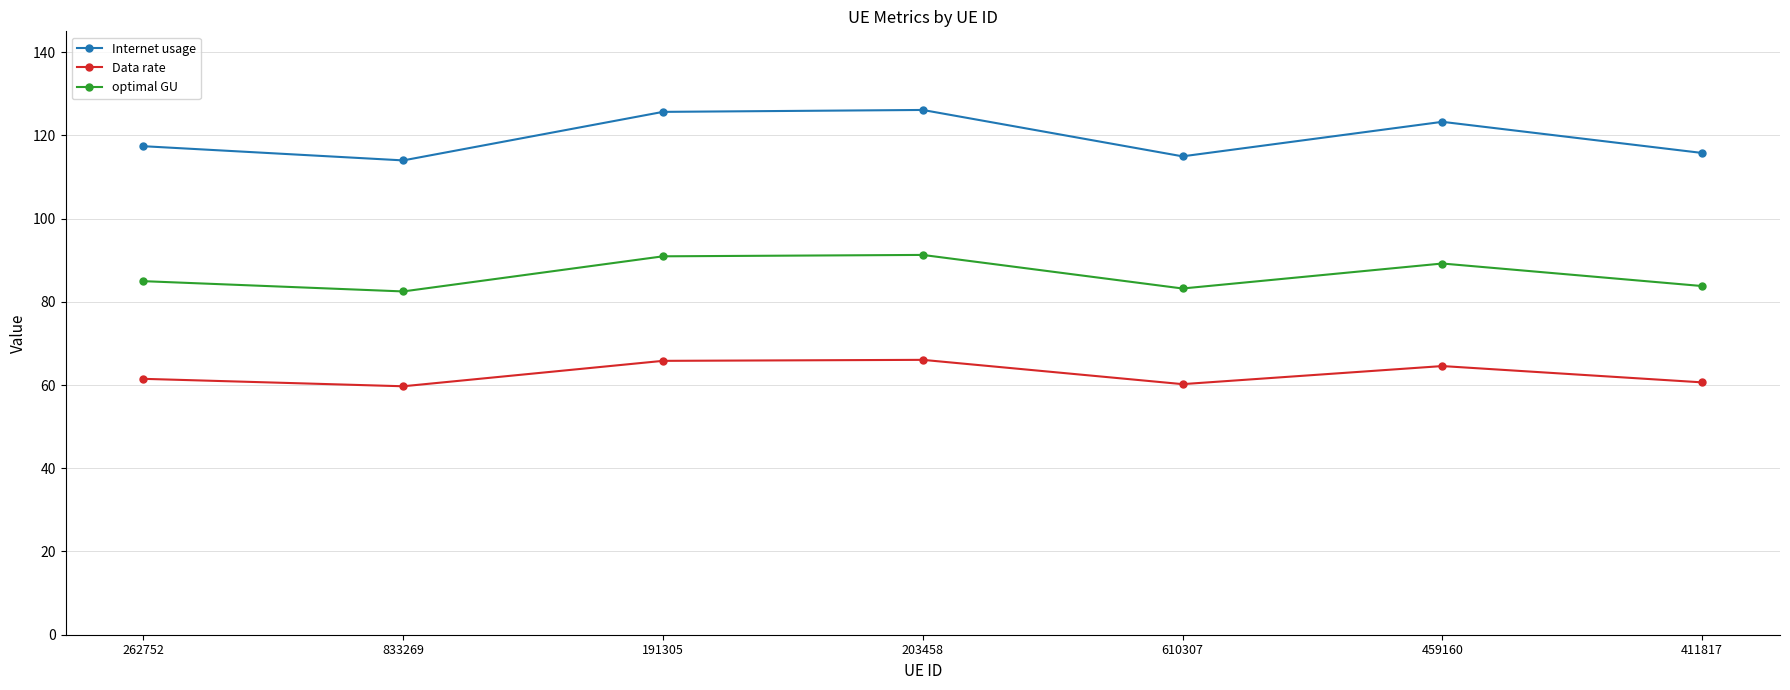

Does the chart display data point markers on the line(s)?

Yes